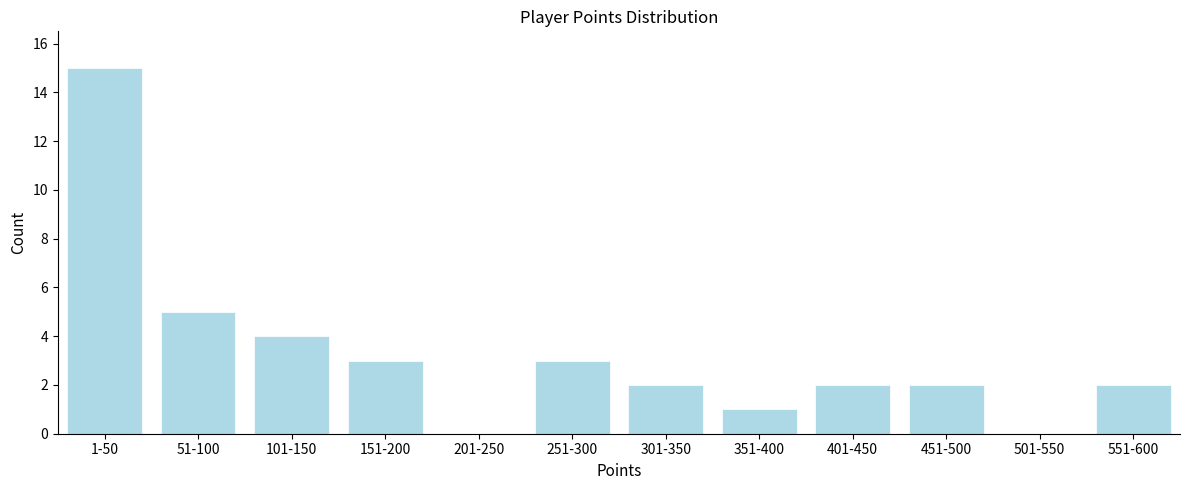

Reading left to right, list all the values displayed in this chart.

1-50=15	51-100=5	101-150=4	151-200=3	201-250=0	251-300=3	301-350=2	351-400=1	401-450=2	451-500=2	501-550=0	551-600=2